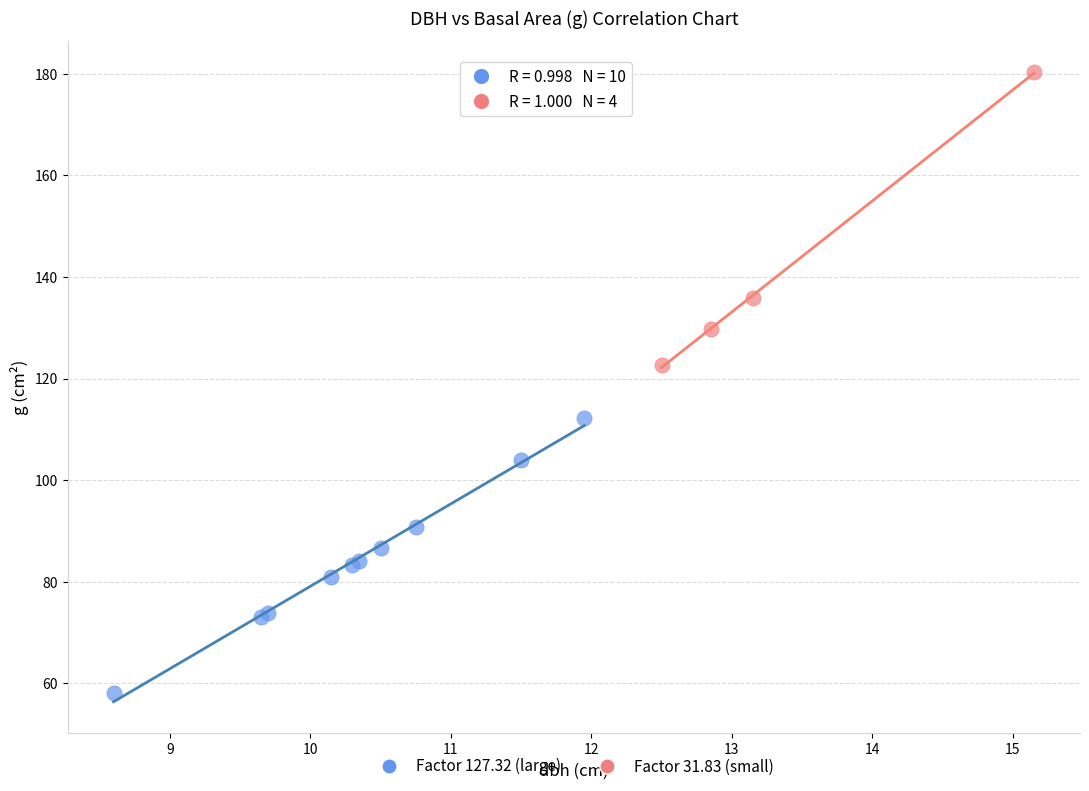

Which series contains the lowest Y value?

Factor 127.32 (large)